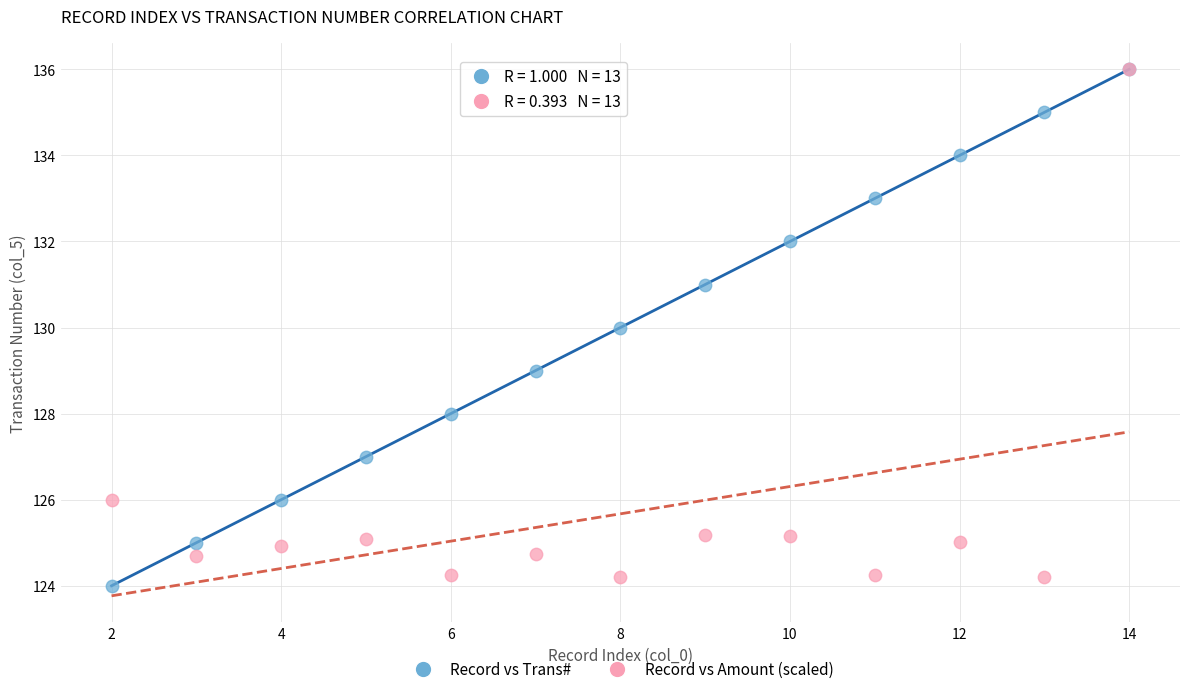

Which series has the widest spread of Y values?

Record vs Trans#